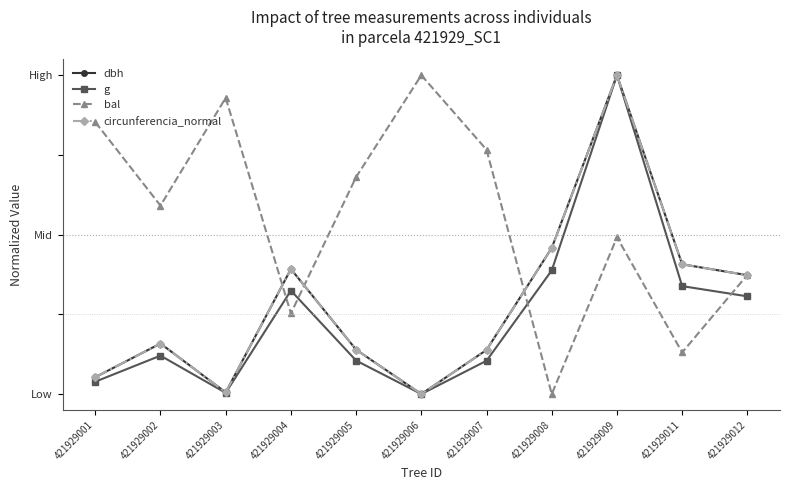

Reading left to right, list all the values displayed in this chart.

dbh: 421929001=0.1	421929002=0.2	421929003=0.0	421929004=0.4	421929005=0.1	421929006=0.0	421929007=0.1	421929008=0.5	421929009=1.0	421929011=0.4	421929012=0.4
g: 421929001=0.0	421929002=0.1	421929003=0.0	421929004=0.3	421929005=0.1	421929006=0.0	421929007=0.1	421929008=0.4	421929009=1.0	421929011=0.3	421929012=0.3
bal: 421929001=0.9	421929002=0.6	421929003=0.9	421929004=0.3	421929005=0.7	421929006=1.0	421929007=0.8	421929008=0.0	421929009=0.5	421929011=0.1	421929012=0.4
circunferencia_normal: 421929001=0.1	421929002=0.2	421929003=0.0	421929004=0.4	421929005=0.1	421929006=0.0	421929007=0.1	421929008=0.5	421929009=1.0	421929011=0.4	421929012=0.4